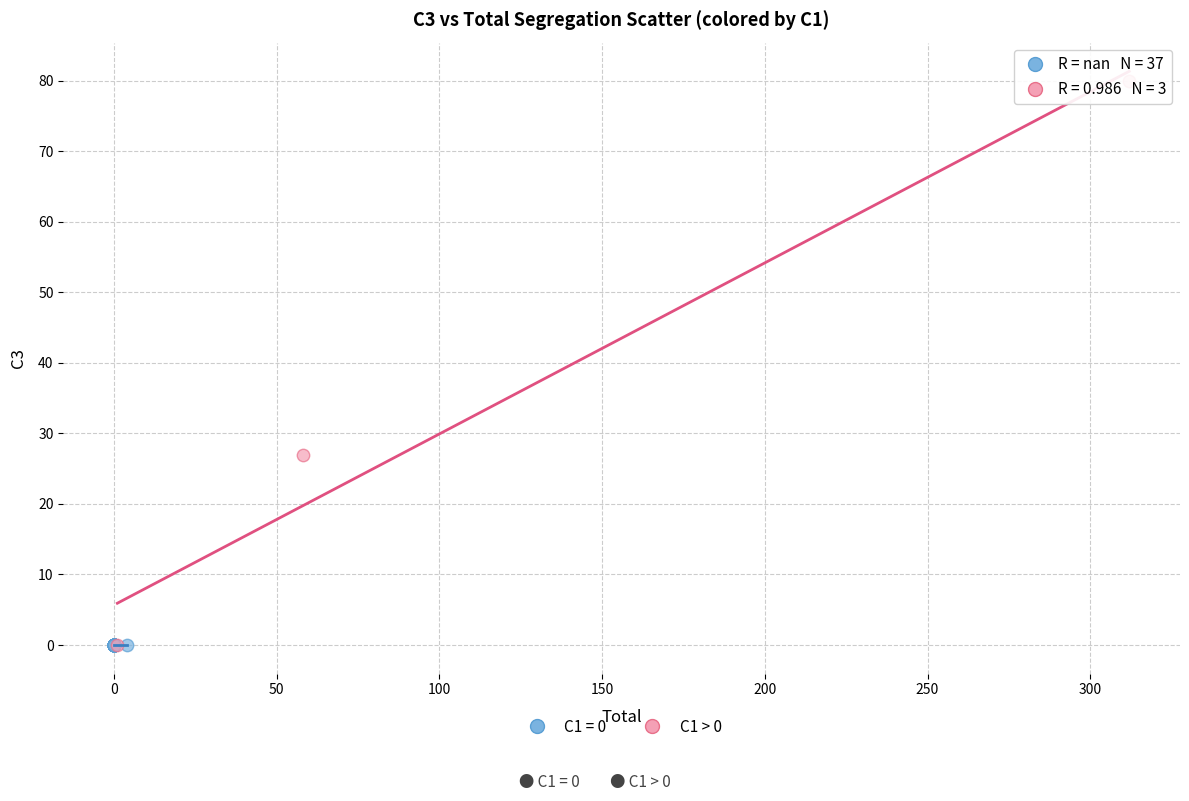

Which series contains the highest Y value?

C1 > 0